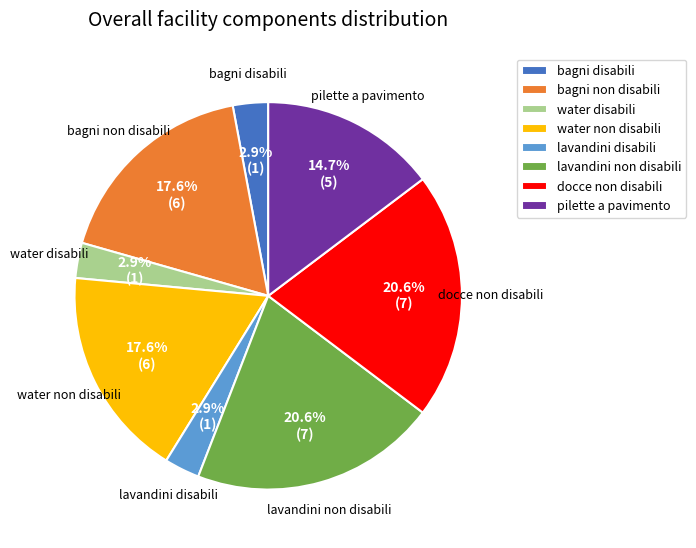

Count the number of slices in the pie.

8